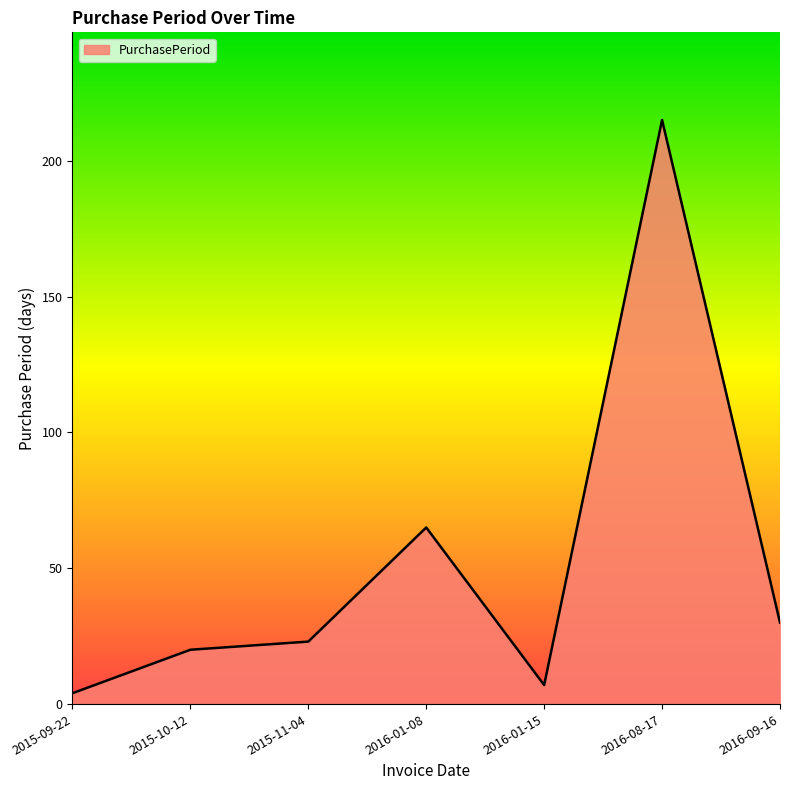

Between 2015-11-04 and 2016-08-17, which is larger?

2016-08-17